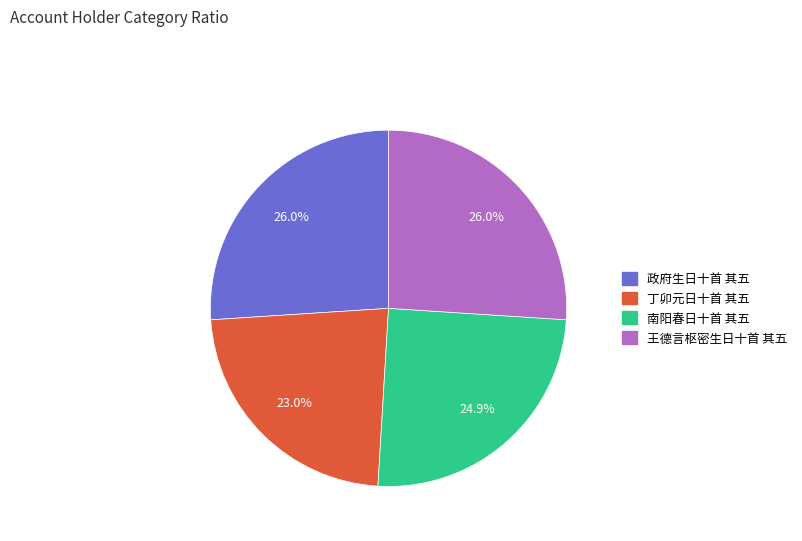

To the nearest percent, what portion does 丁卯元日十首 其五 represent?

23%